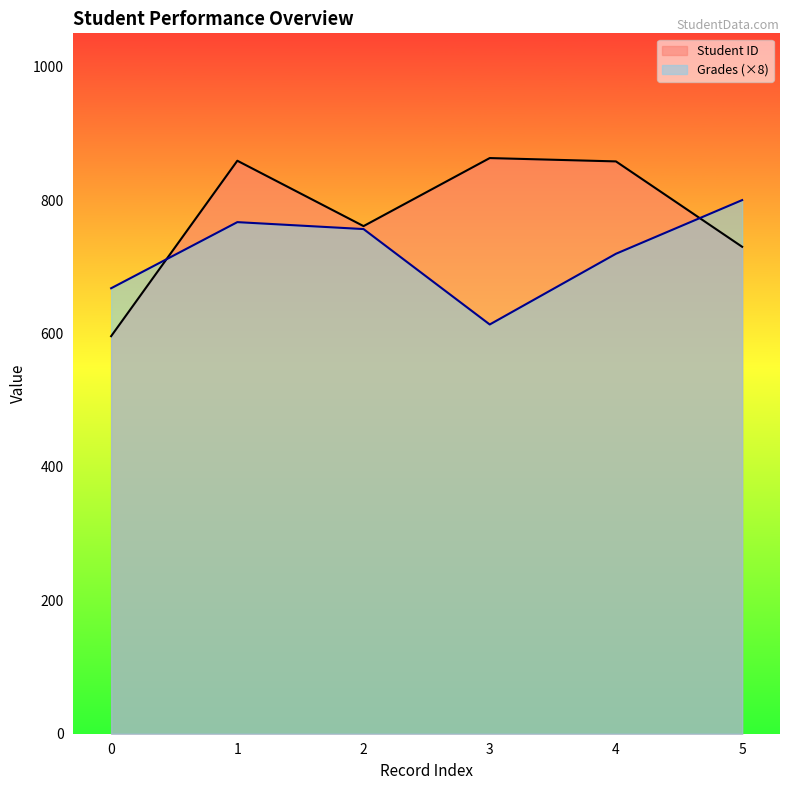

The value of Student ID at 2 is 1362.0. True or false?

False